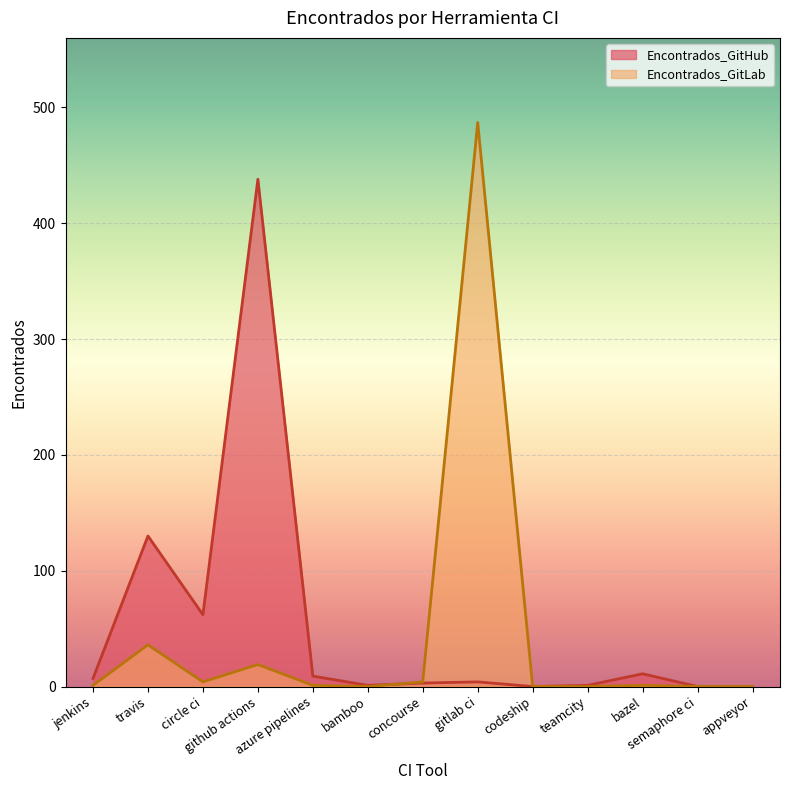

True or false: Encontrados_GitLab has more than 1 points higher than both neighbors.

True